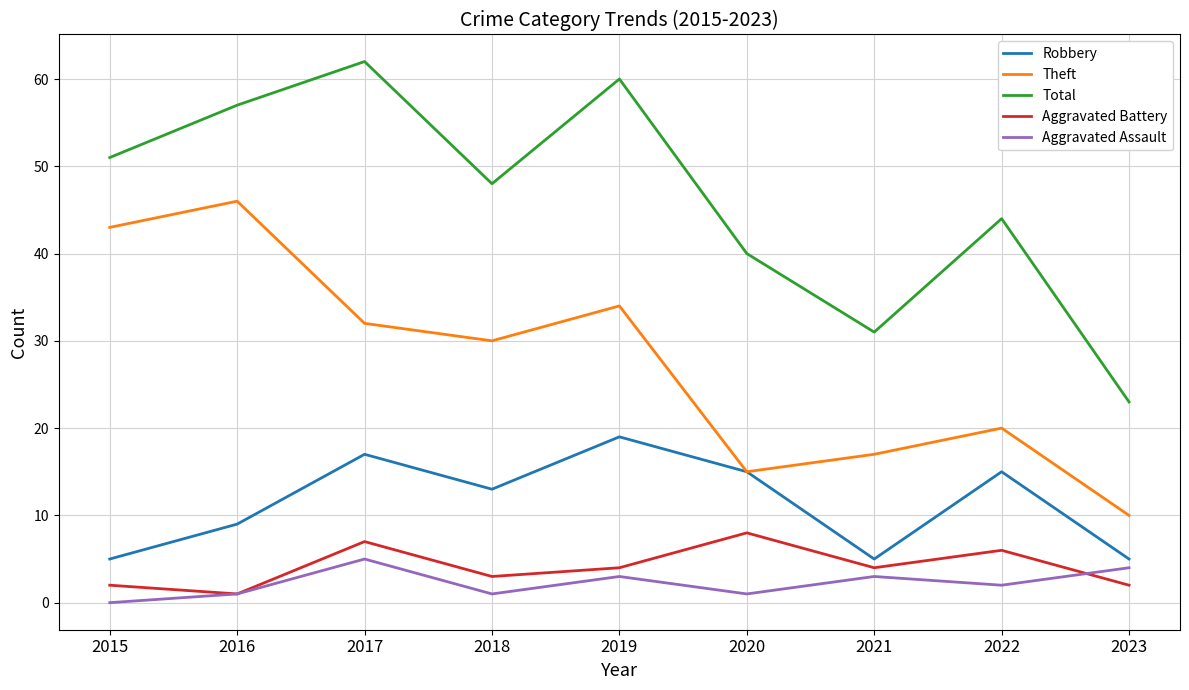

List the series in order of their peak value, lowest first.

Aggravated Assault, Aggravated Battery, Robbery, Theft, Total